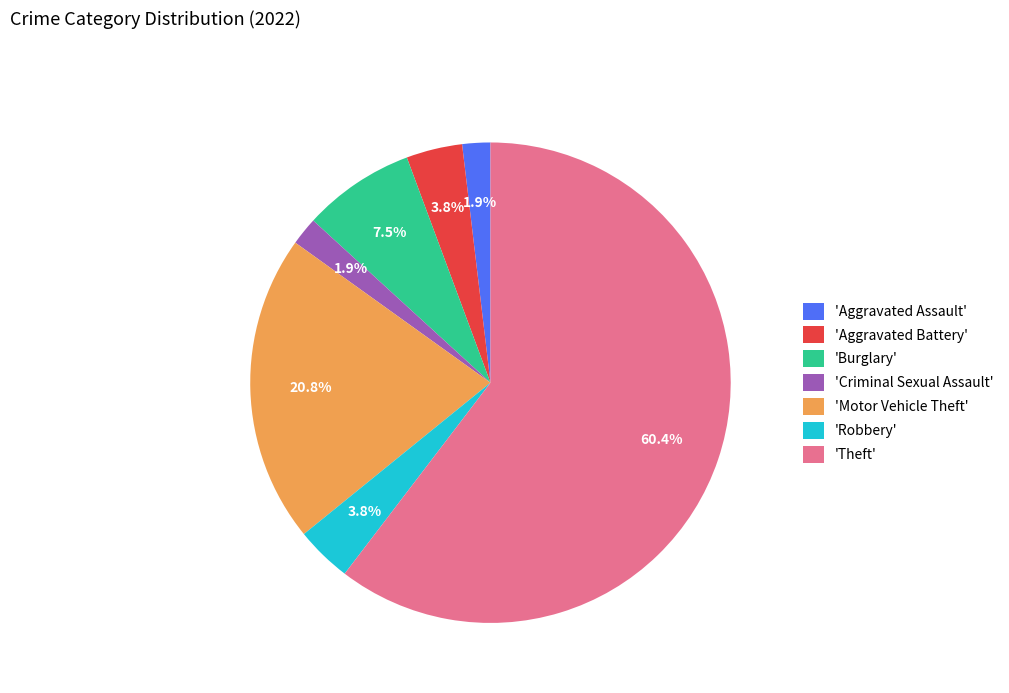

Which has a higher value, 'Criminal Sexual Assault' or 'Robbery'?

'Robbery'